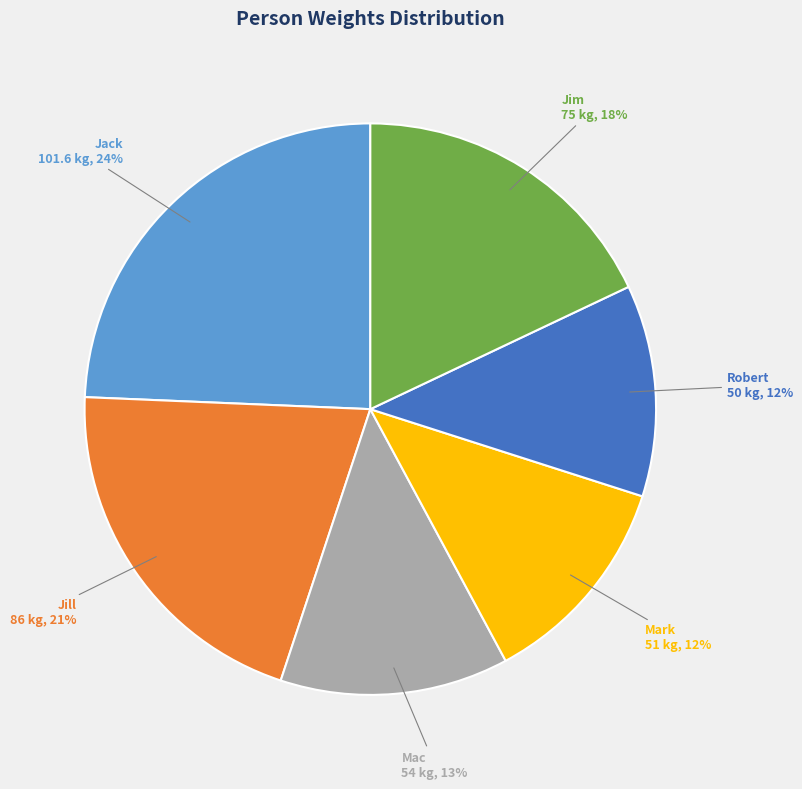

To the nearest percent, what is the difference between the largest and smallest slice percentages?

12%